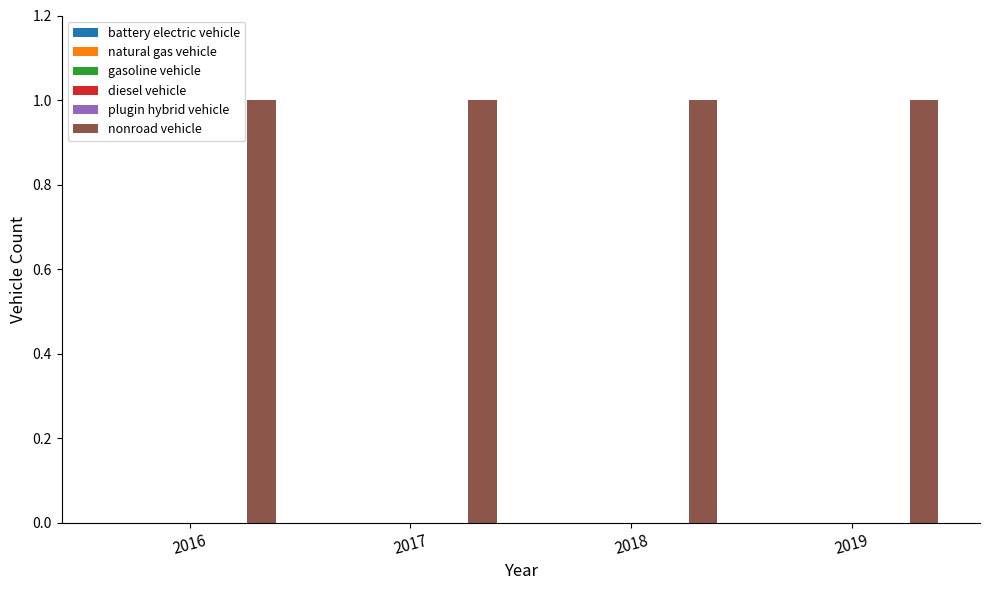

List the series in order of their peak value, lowest first.

battery electric vehicle, natural gas vehicle, gasoline vehicle, diesel vehicle, plugin hybrid vehicle, nonroad vehicle